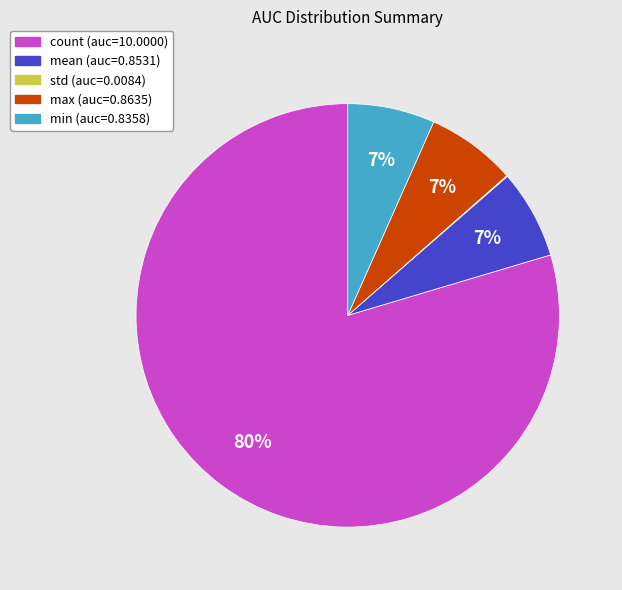

Is there any slice that represents more than half of the pie?

Yes